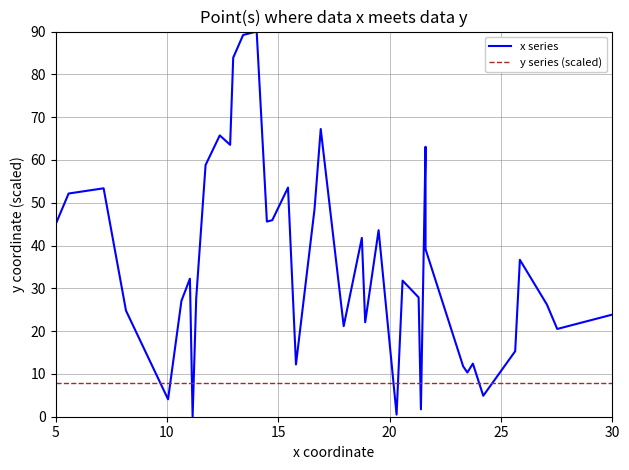

Which series has the largest total across all categories?

x series